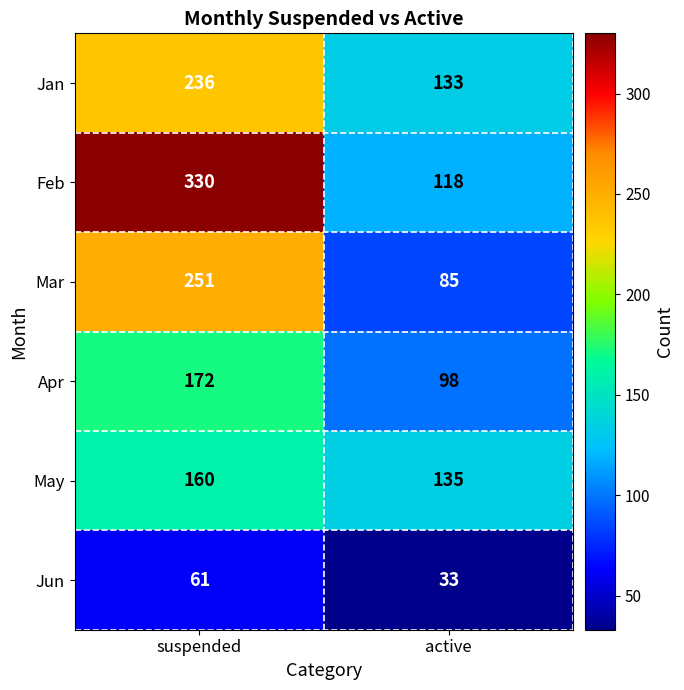

Which category has the lowest value across all series?

active